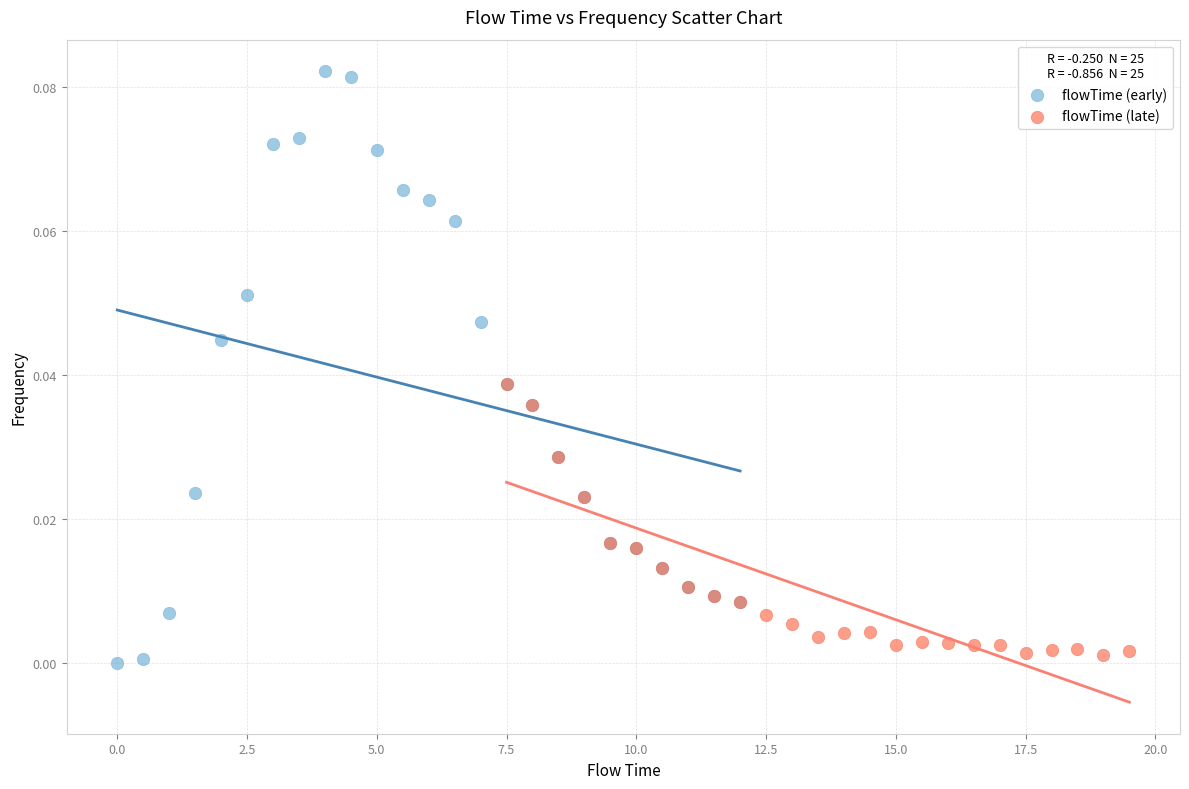

Which series reaches the maximum Y coordinate?

flowTime (early)